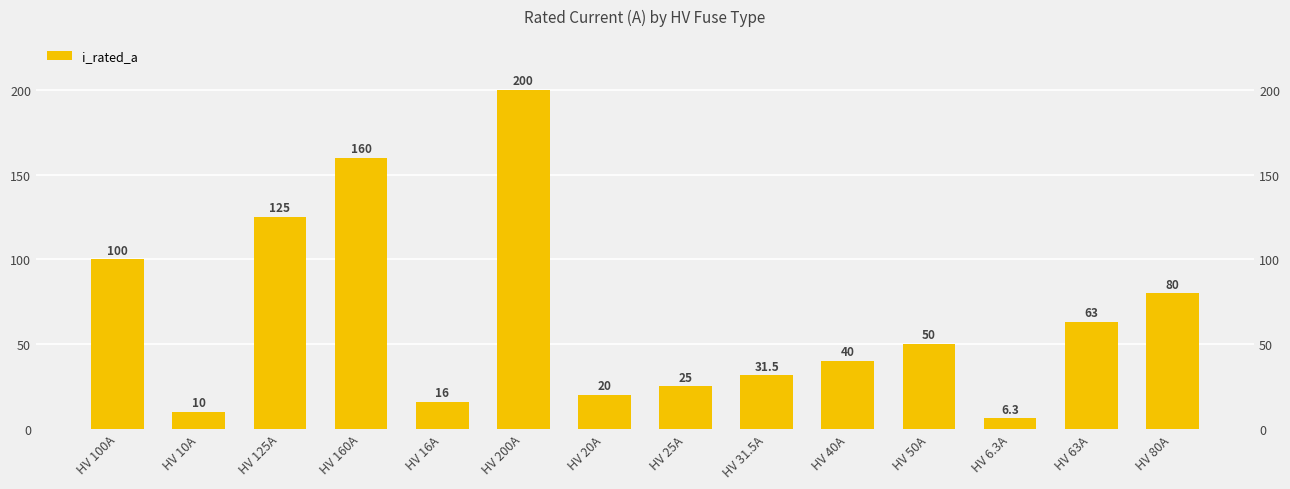

What is the smallest value displayed?

6.3